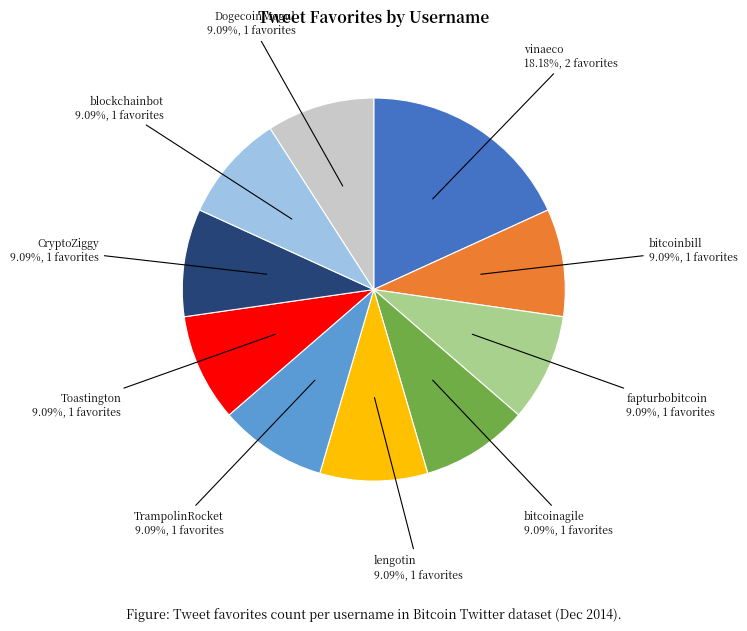

Does Toastington account for over 50% of the chart?

No